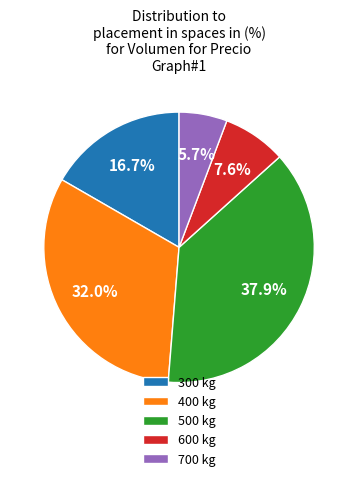

Approximately how many times larger is the value at 700 kg compared to 600 kg?

0.8